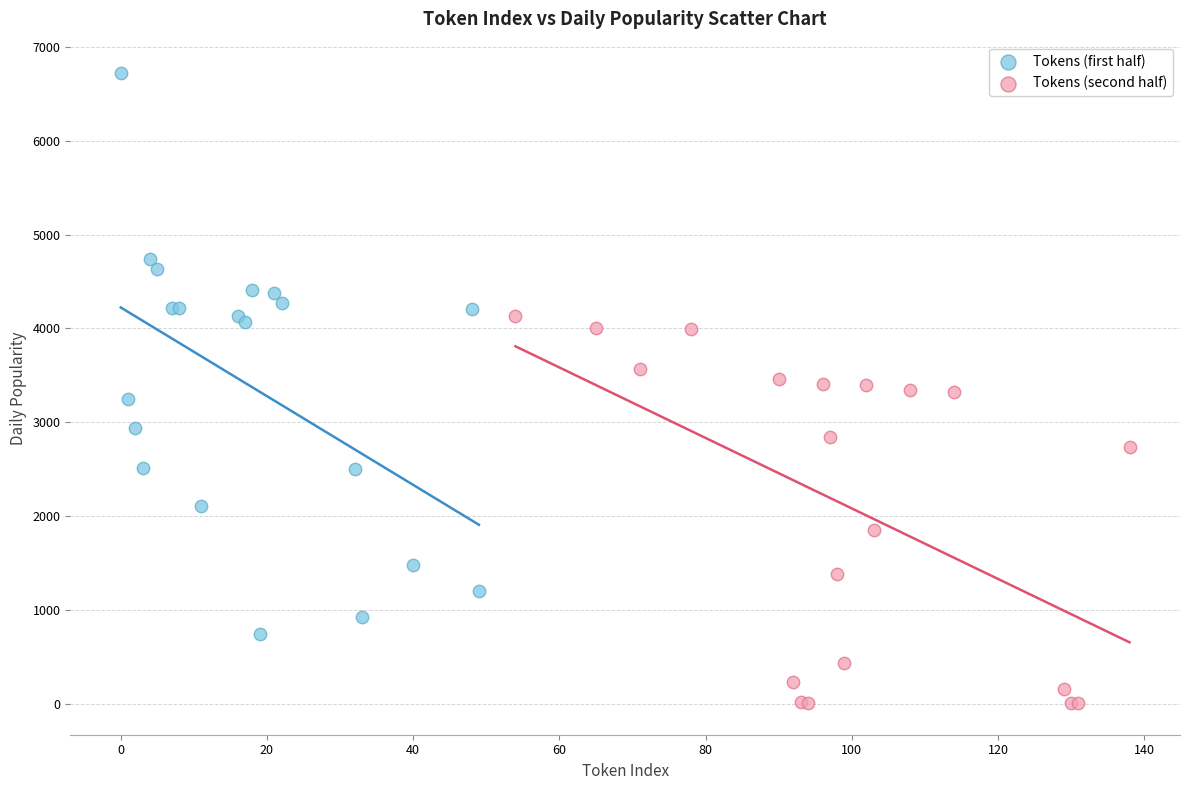

Which series reaches the minimum Y coordinate?

Tokens (second half)